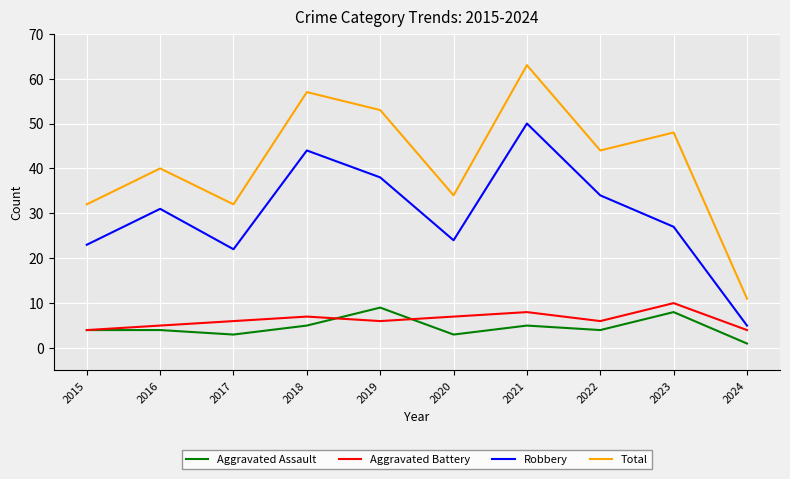

What is the difference between the highest and lowest values at 2018?

52